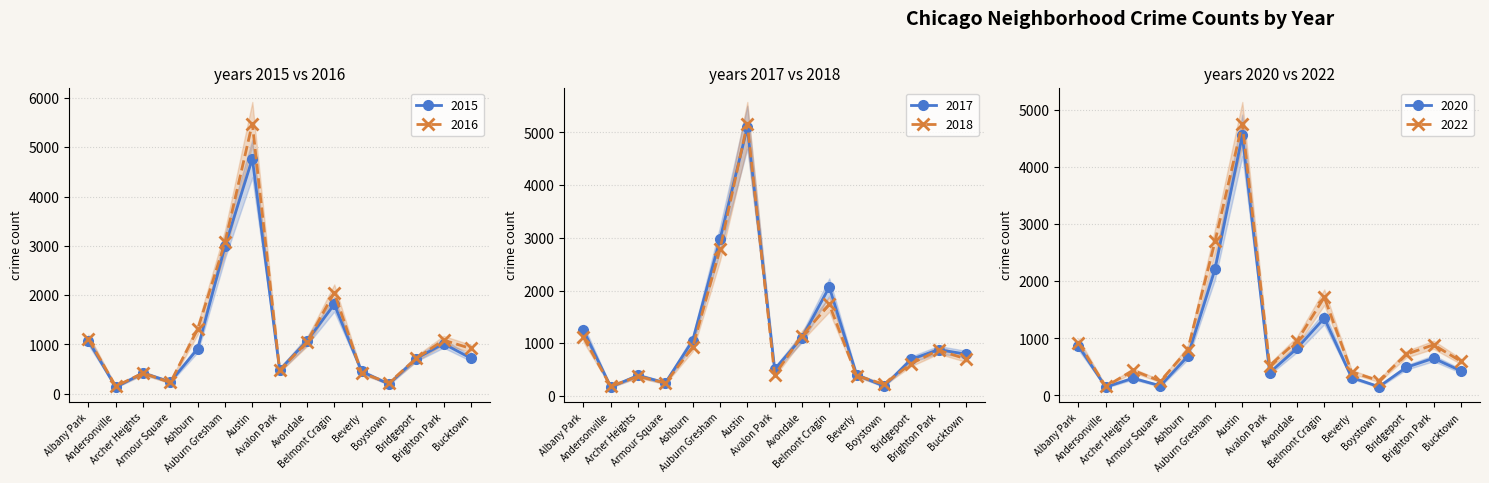

True or false: 2017 has more than 2 interior local peaks.

True